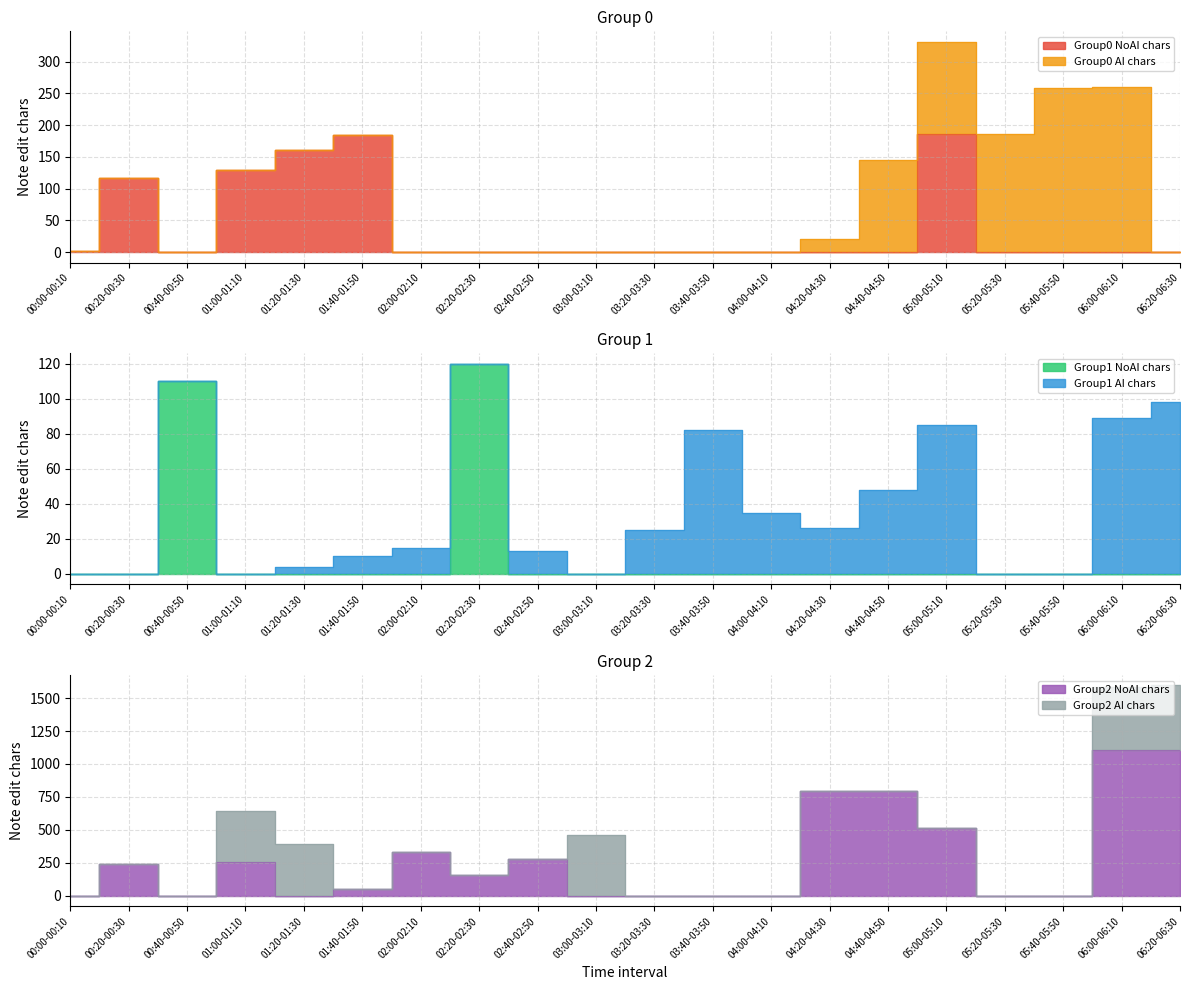

How many data points in Group2 NoAI chars are above 156?

9